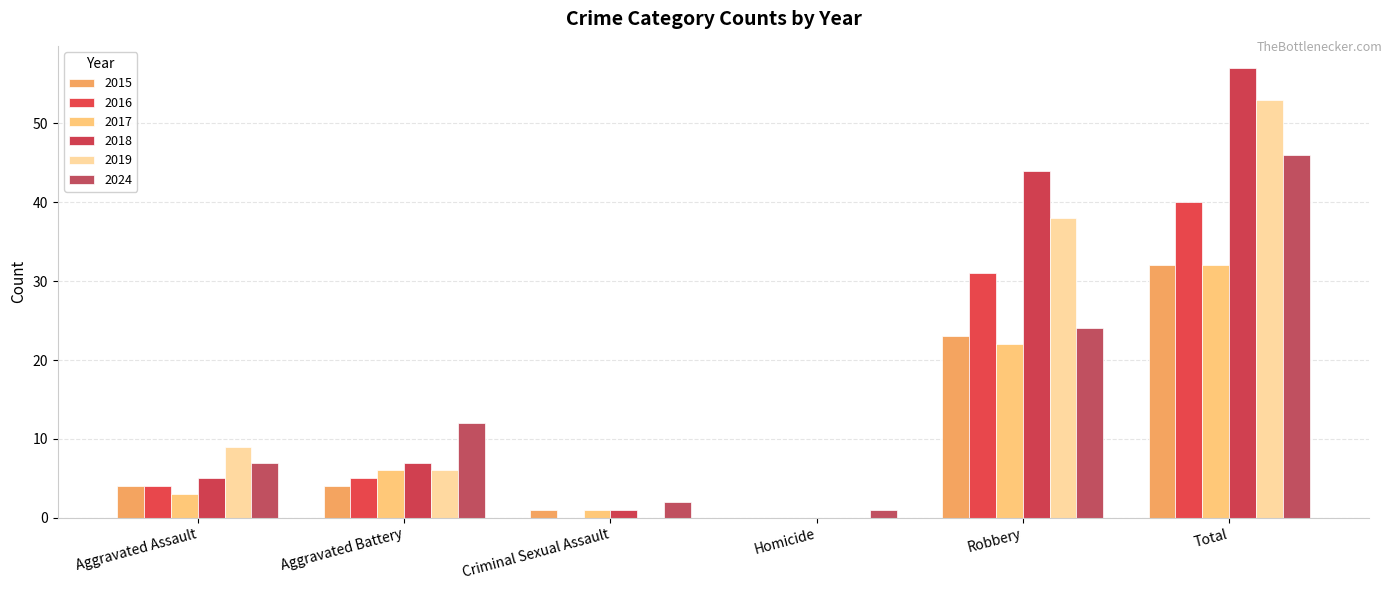

How many 2016 values are between 0 and 31?

5